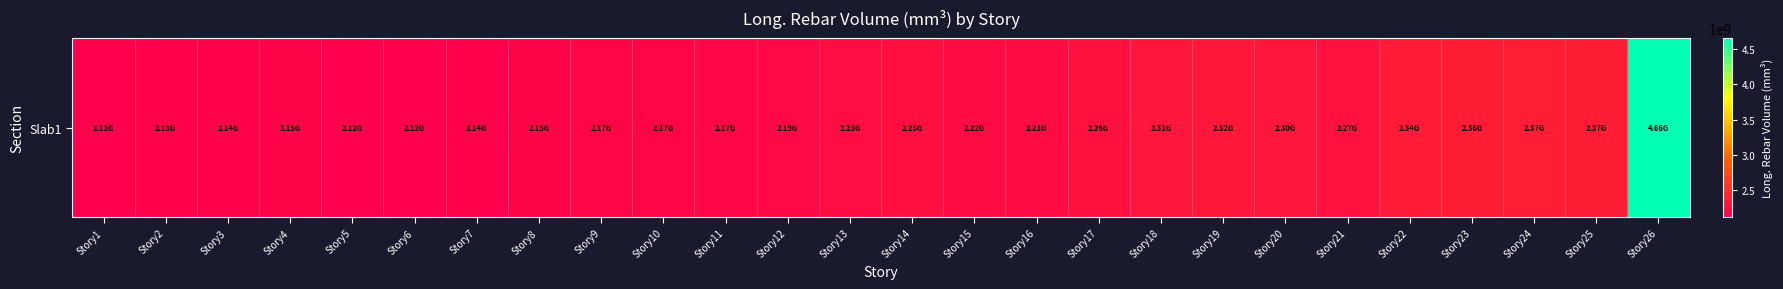

Rank the categories by value from highest to lowest.

Story26, Story24, Story25, Story23, Story22, Story19, Story18, Story20, Story21, Story17, Story14, Story13, Story15, Story16, Story12, Story11, Story9, Story10, Story8, Story4, Story3, Story7, Story2, Story1, Story6, Story5